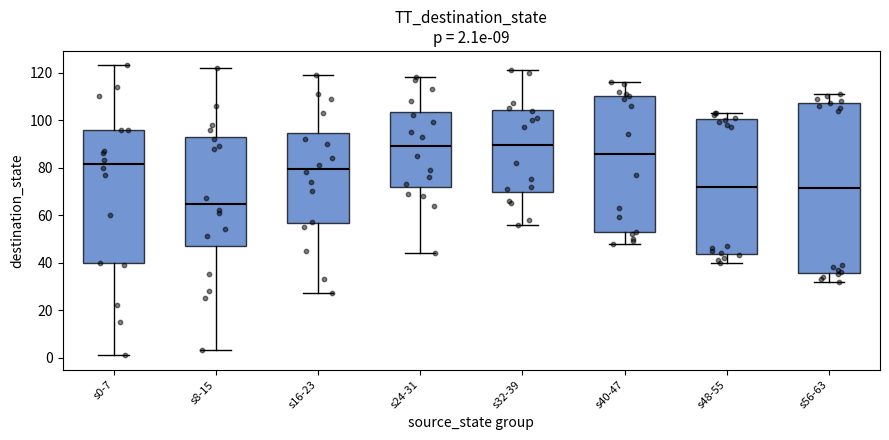

Which box's median line is the lowest?

s8-15